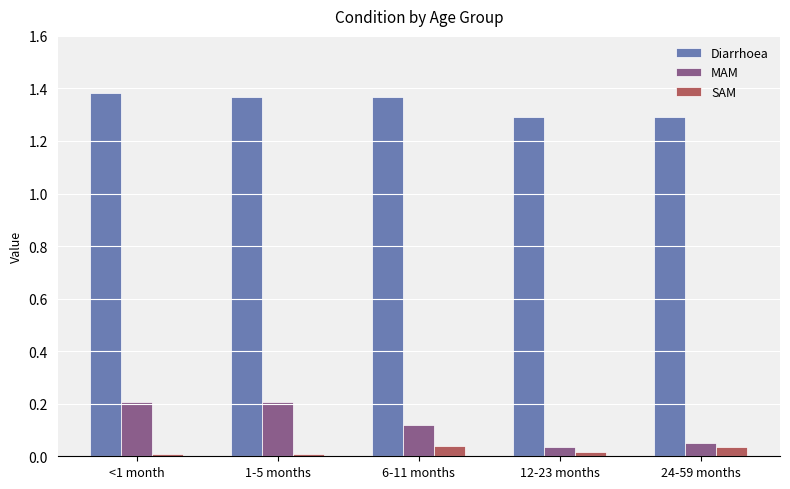

At how many categories does at least one series exceed 1?

5